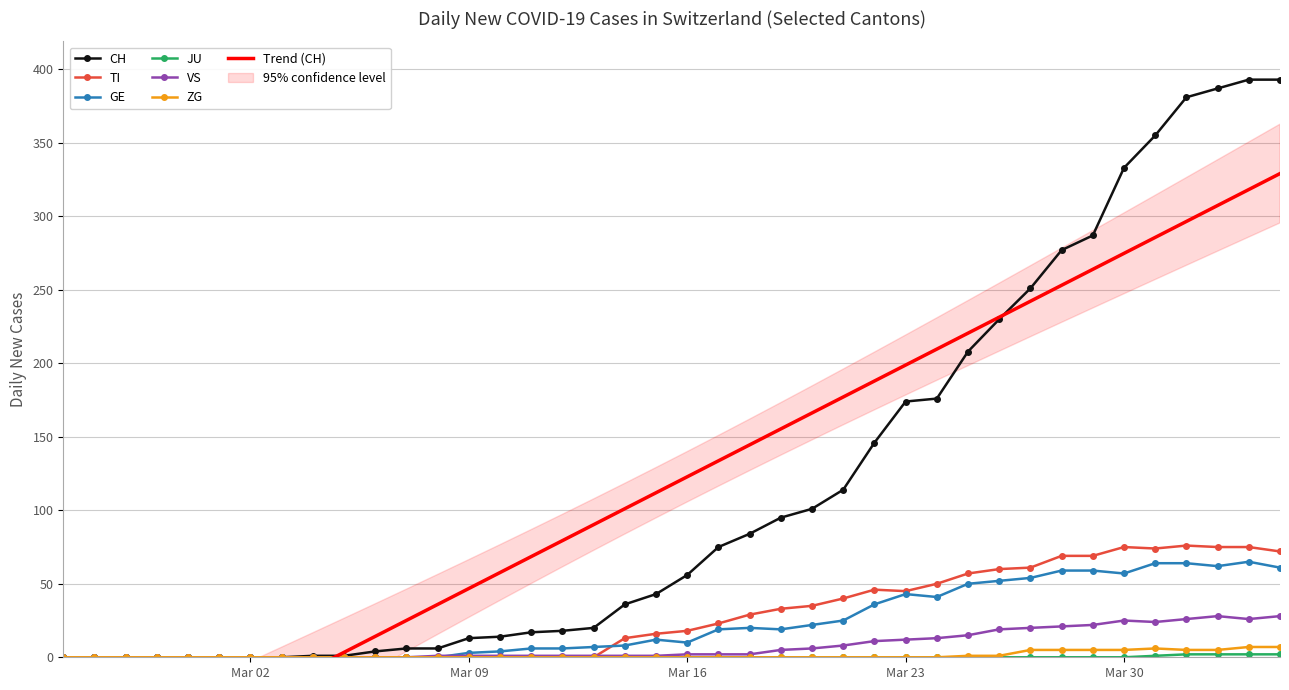

True or false: CH has more than 1 points higher than both neighbors.

False